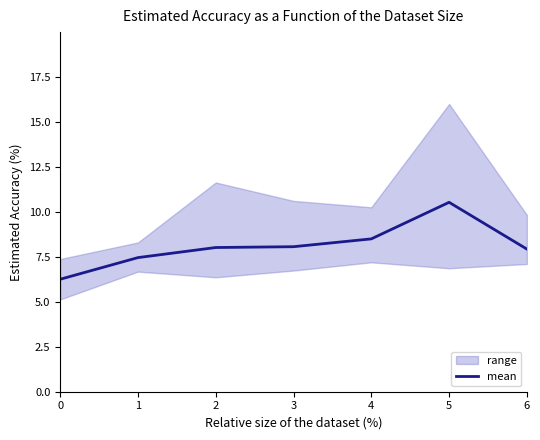

What is the change in value from 1 to 4?

+1.0